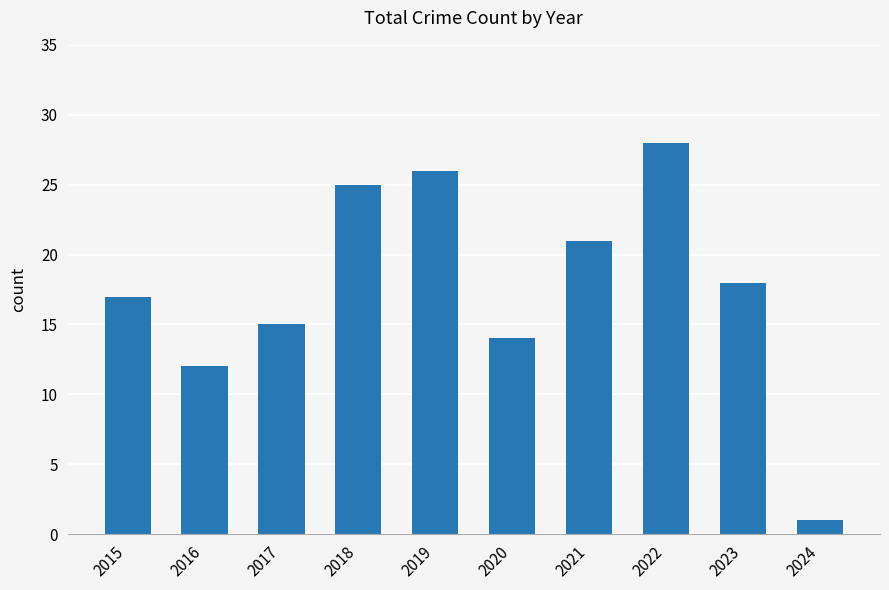

What is the greatest value displayed?

28